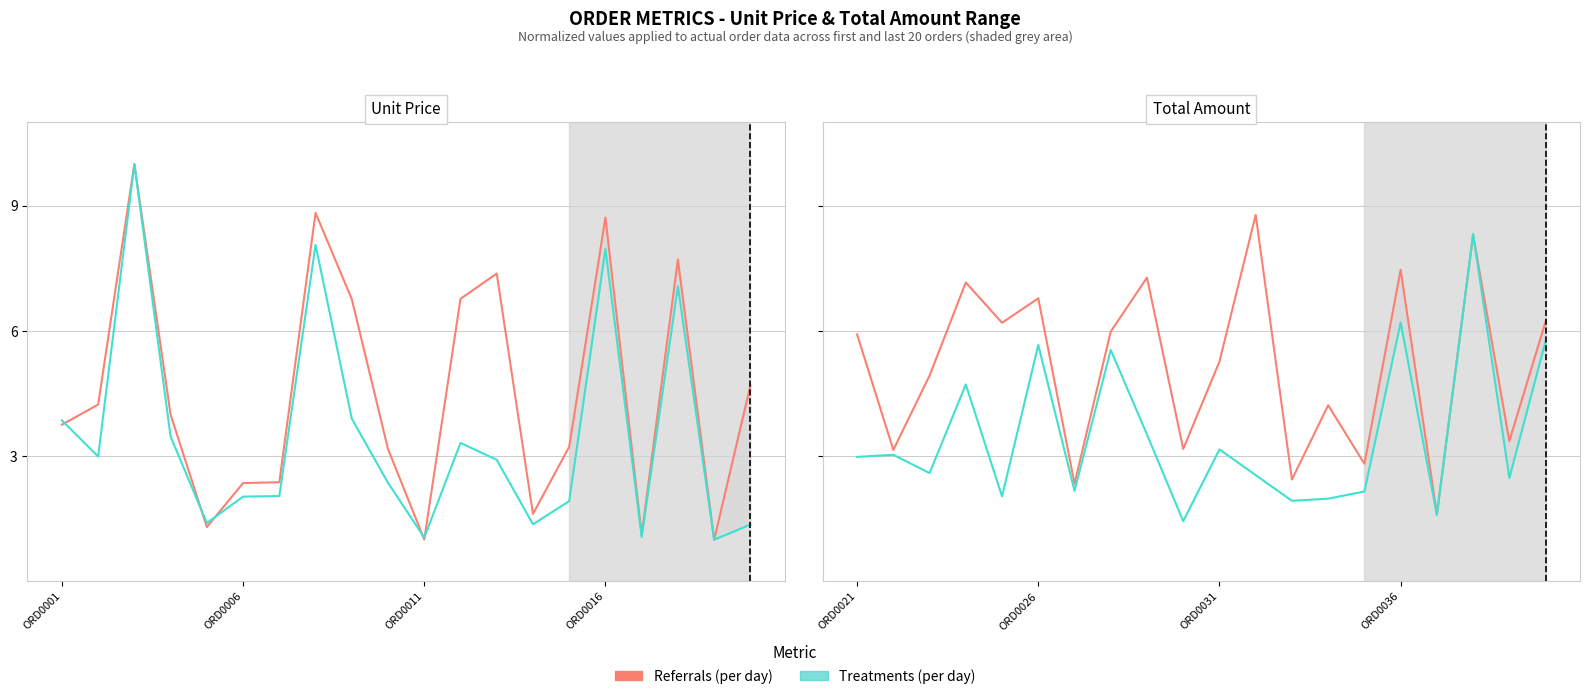

Which has a higher value, 9 or 11?

11